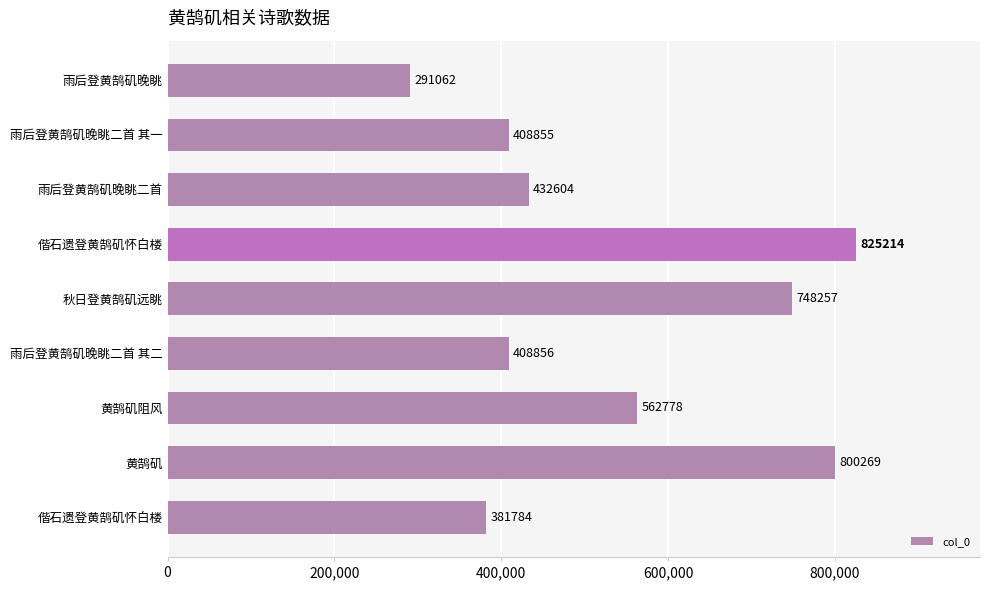

Does the chart contain any negative values?

No